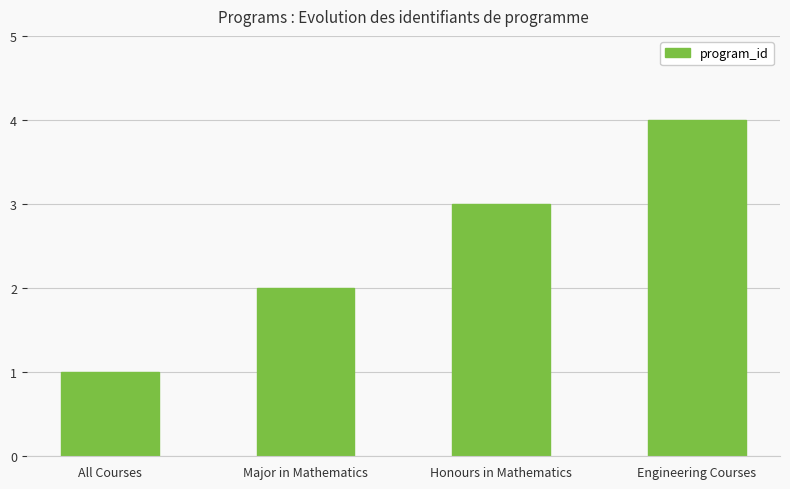

What is the label of the 1st bar from the right?

Engineering Courses